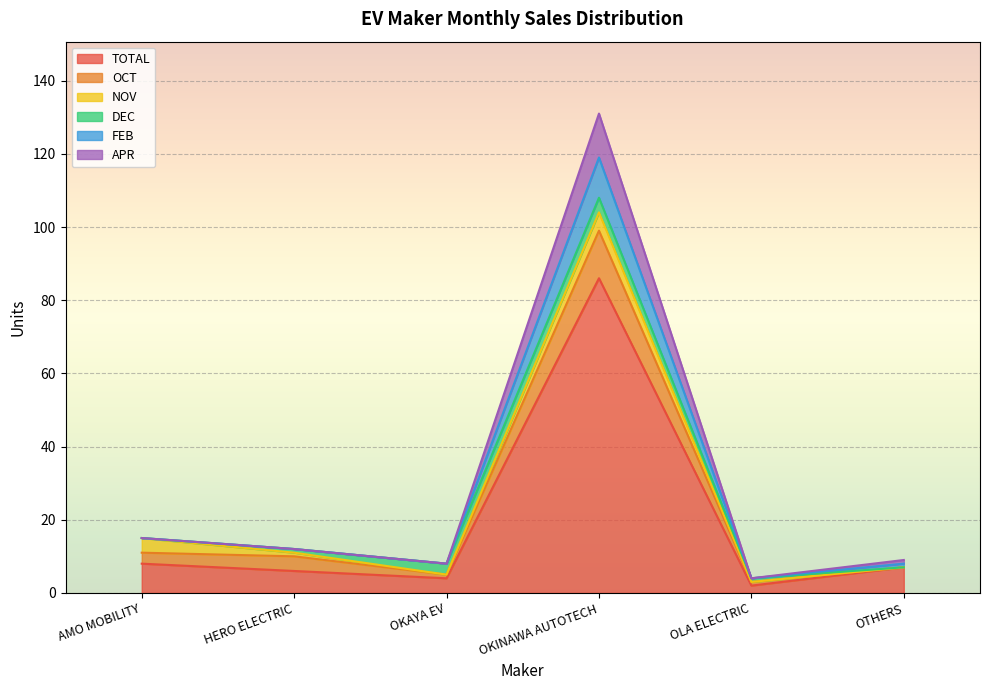

At how many categories does at least one series exceed 120?

1